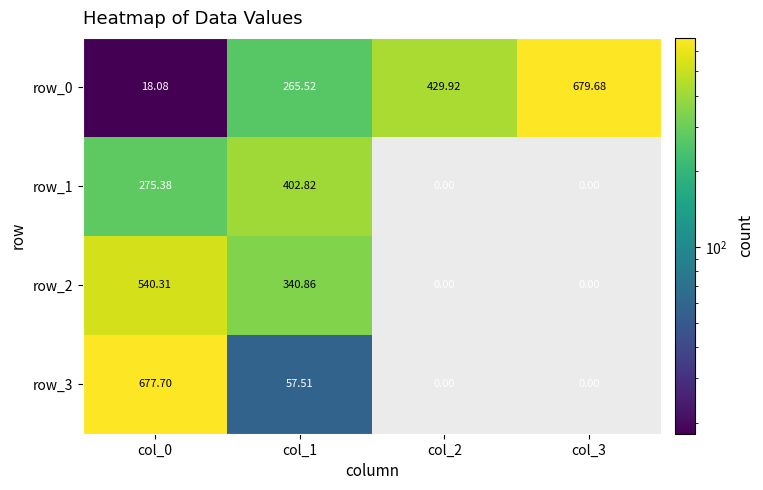

Is it true that row_0 equals 233.0 at col_3?

False